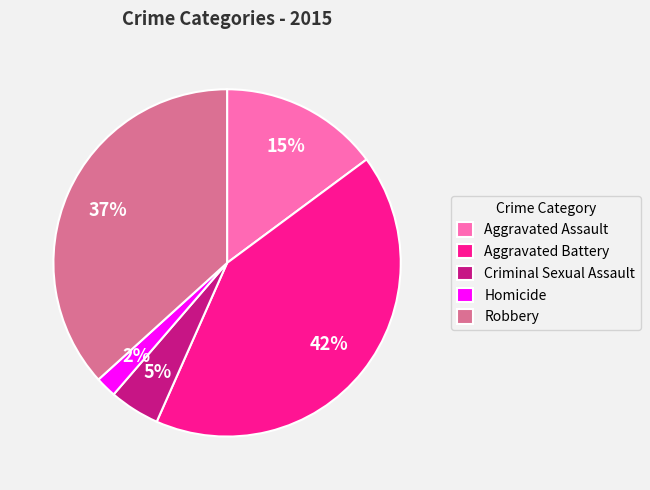

Count the number of slices in the pie.

5